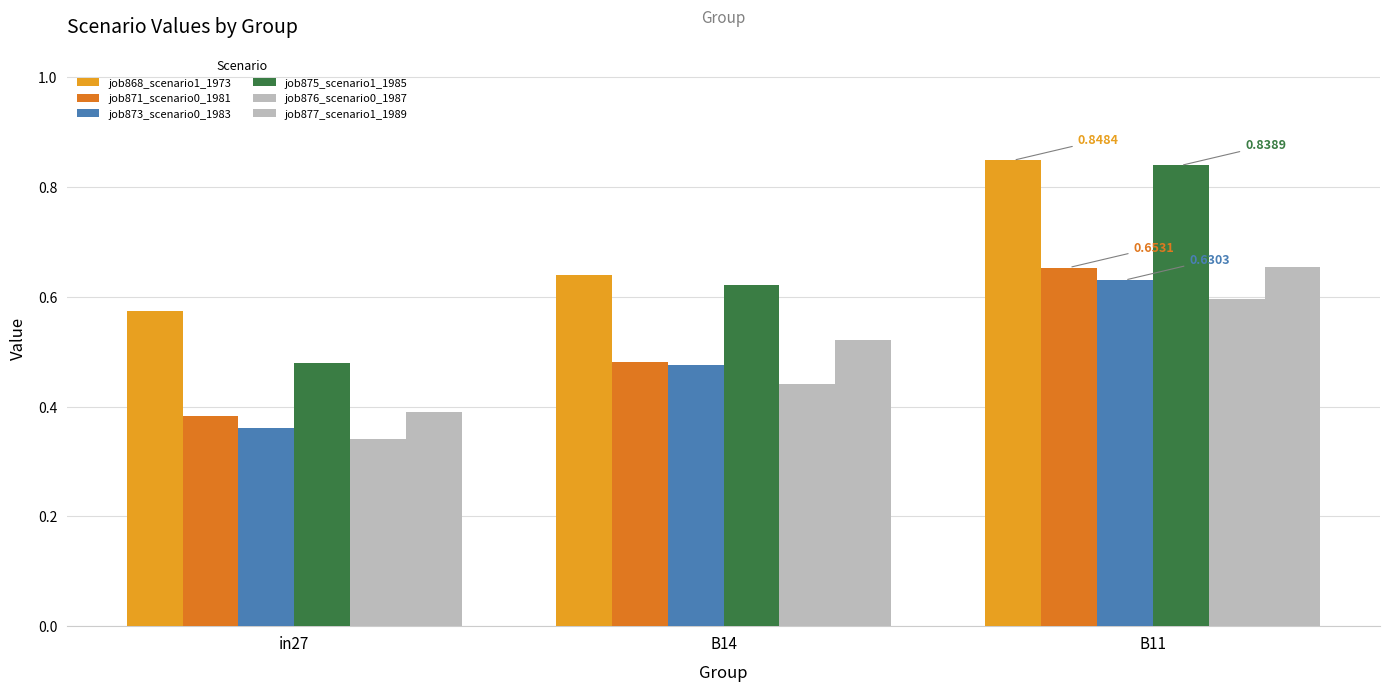

What is the sum of all job873_scenario0_1983 values?

1.5